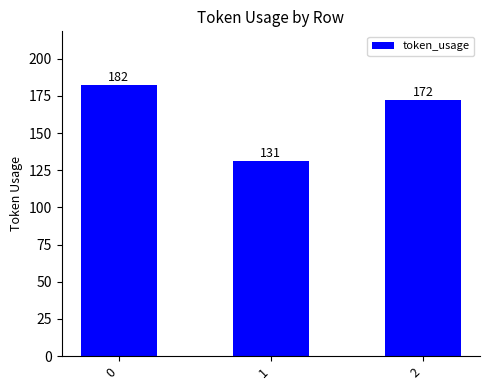

What is the sum of all values?

485